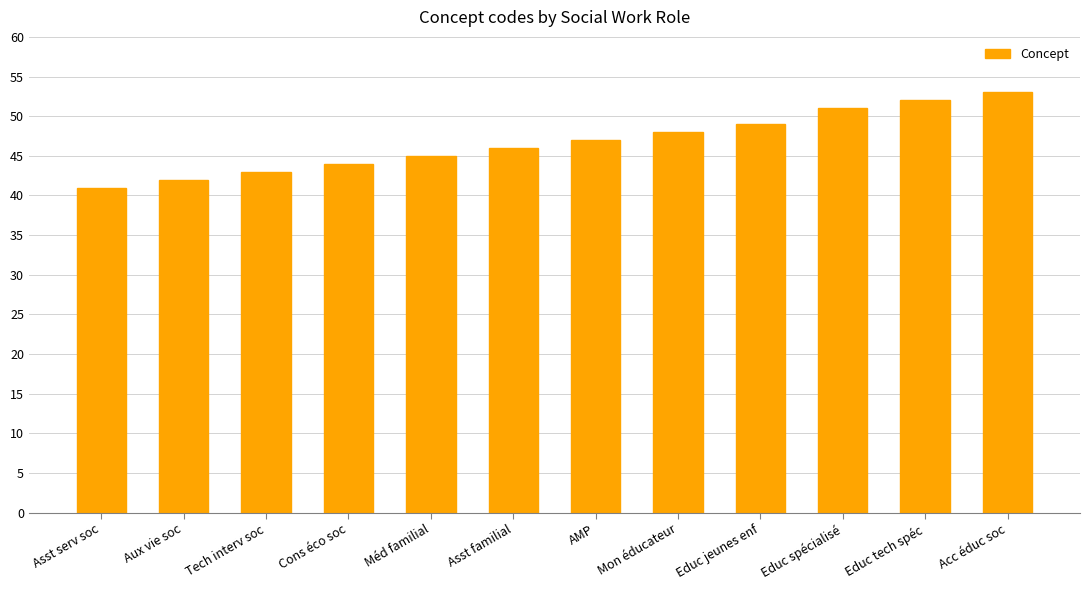

What is the difference between the maximum and minimum values?

12